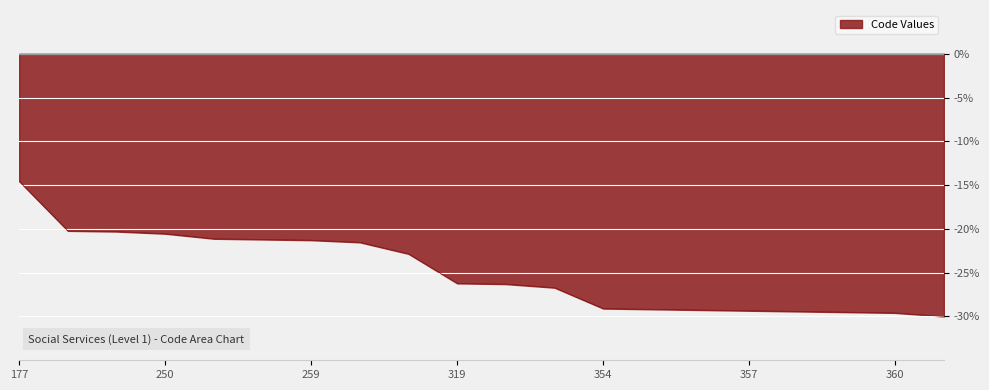

What is the difference between the maximum and minimum values?

15.5